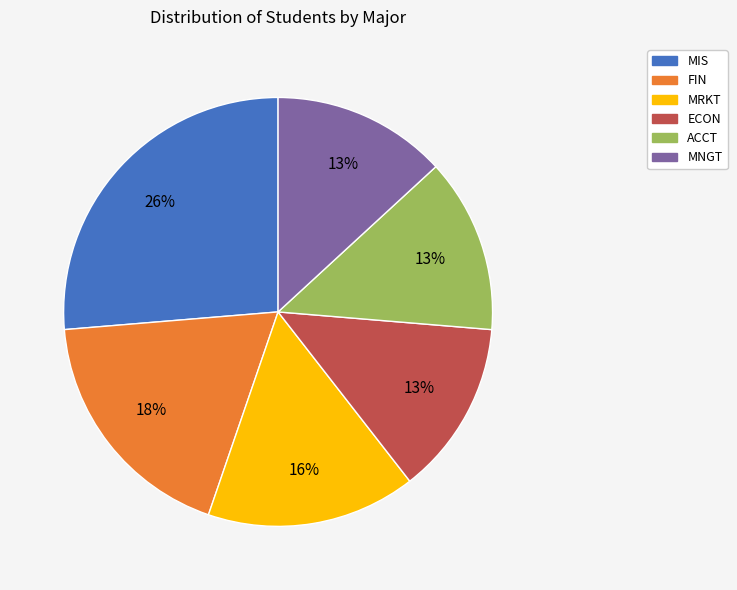

Is the sum of ECON and MRKT greater than half?

No